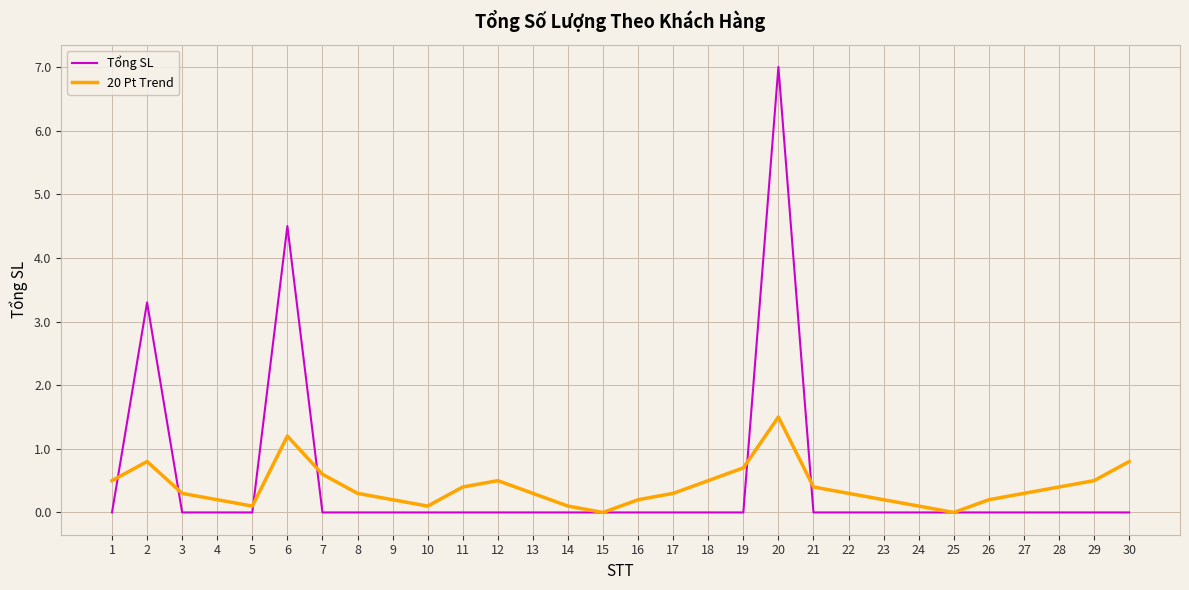

Is the value of 20 Pt Trend at 17 greater than the value of Tổng SL at 21?

Yes